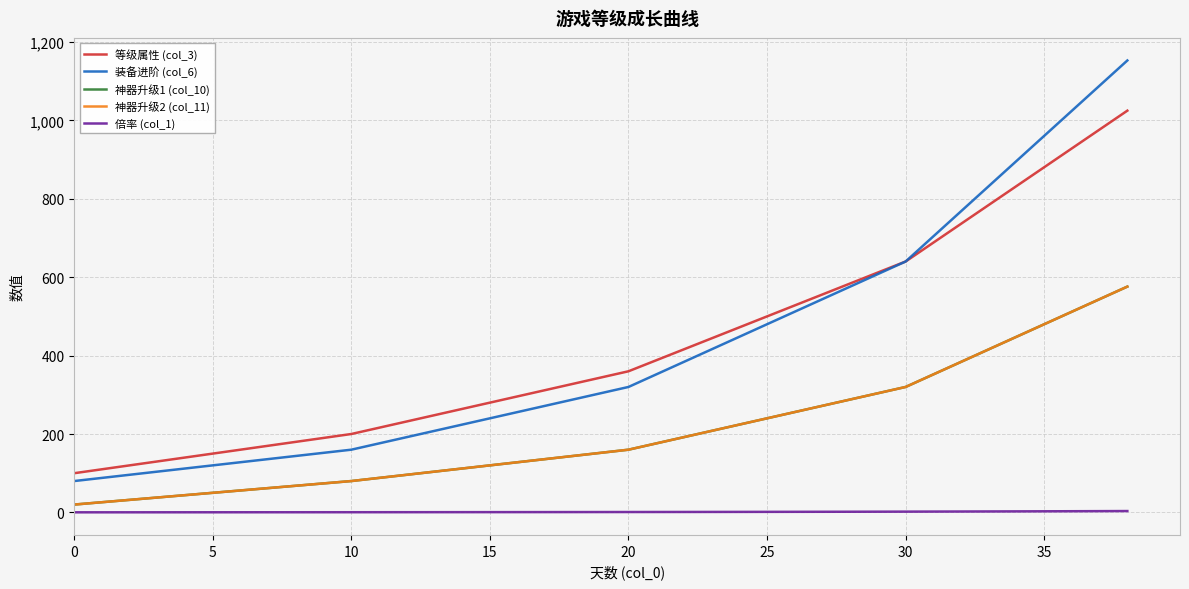

At which label is 等级属性 (col_3) closest to 562?

27